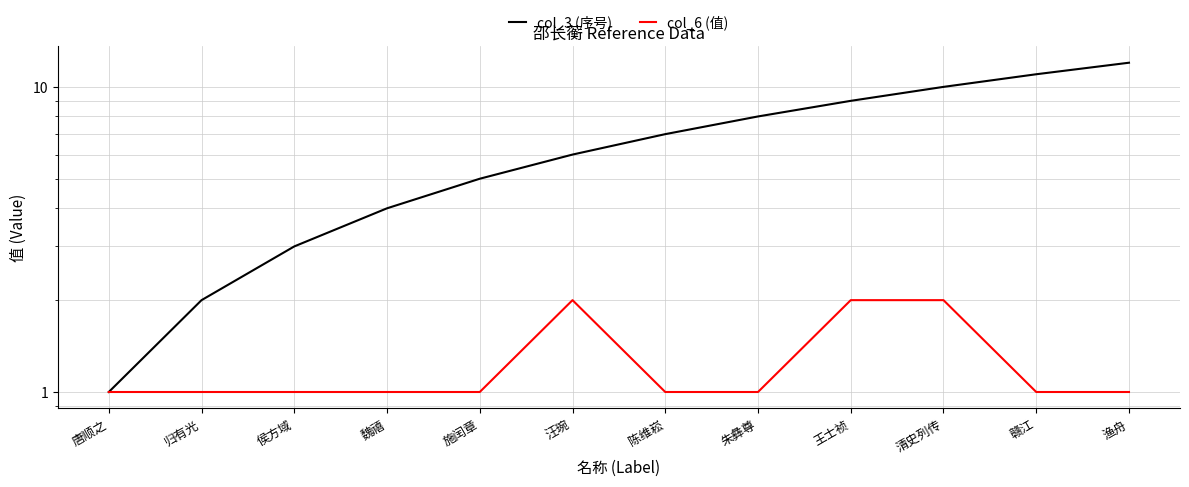

Does the chart display data point markers on the line(s)?

No